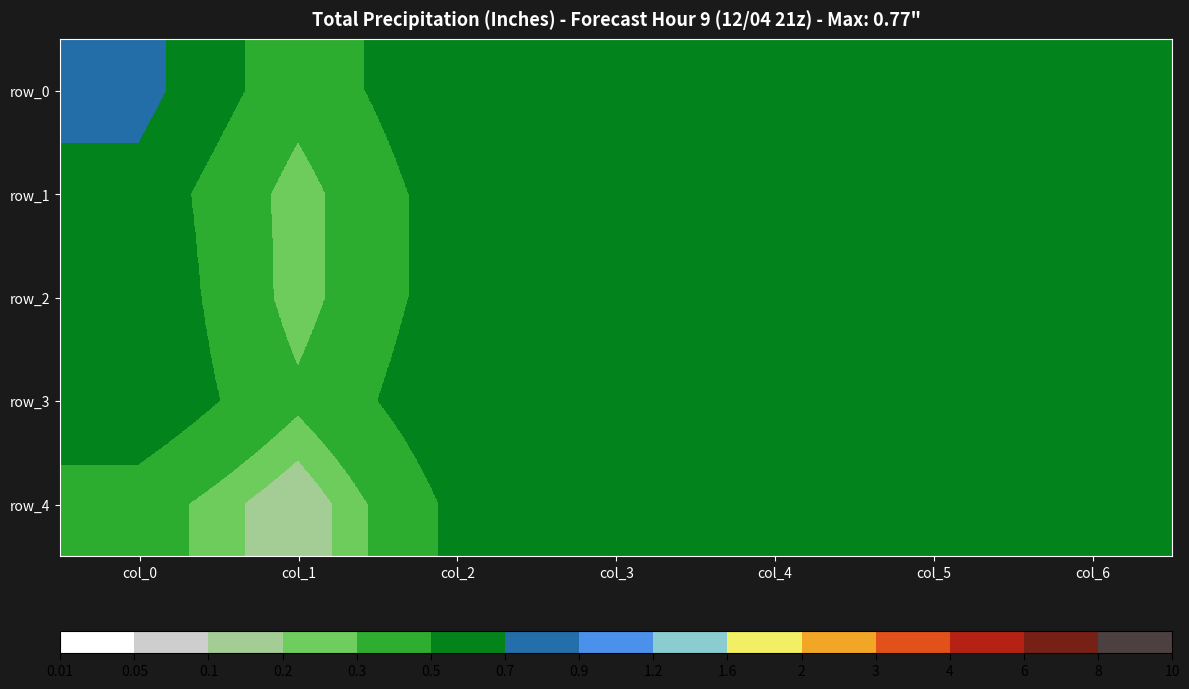

Reading left to right, what are all the values shown in this chart?

row_0: 0.8	0.4	0.7	0.7	0.7	0.7	0.7
row_1: 0.6	0.2	0.6	0.6	0.6	0.6	0.6
row_2: 0.7	0.2	0.6	0.6	0.6	0.6	0.6
row_3: 0.7	0.3	0.7	0.7	0.7	0.7	0.7
row_4: 0.4	0.1	0.6	0.6	0.6	0.6	0.6